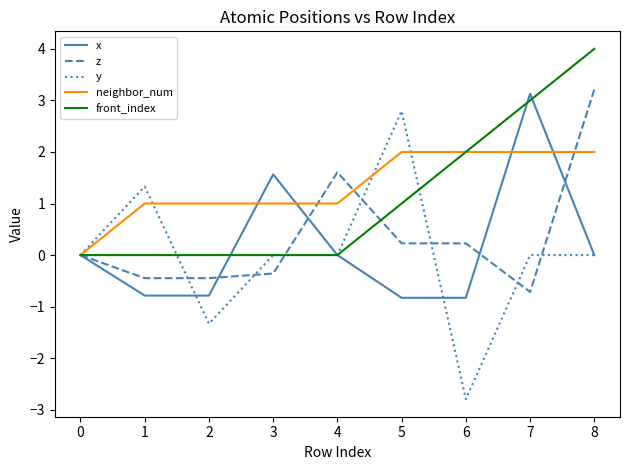

At which label does y reach its peak?

5